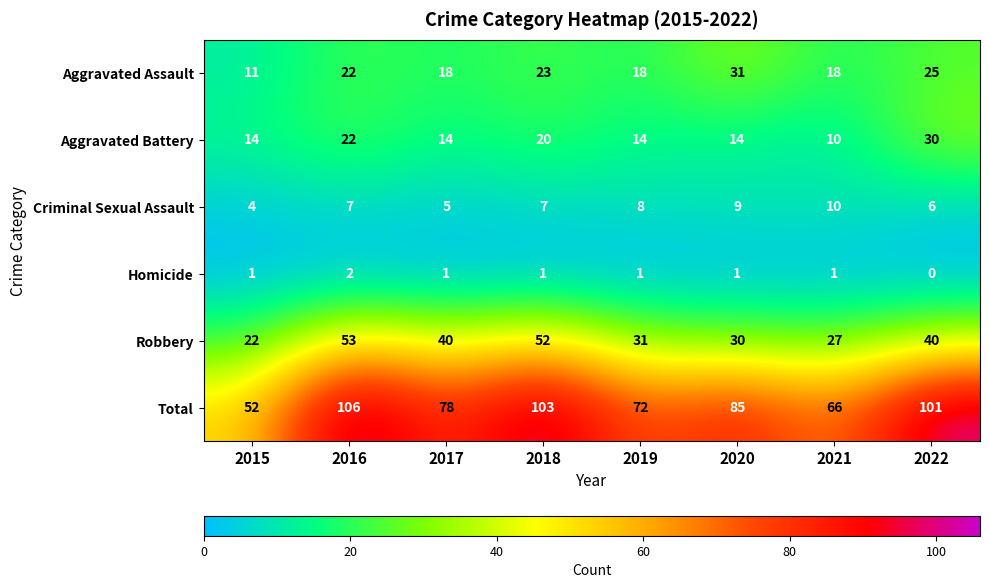

At which category is the sum across all series the highest?

2016